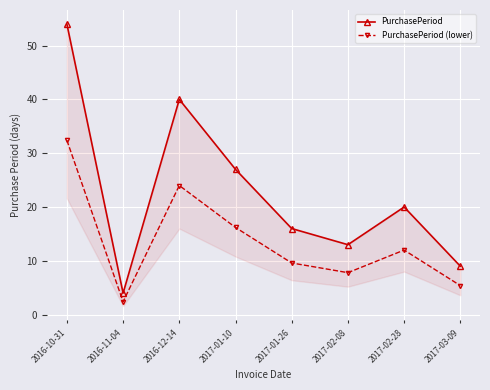

At which category is the sum across all series the highest?

2016-10-31